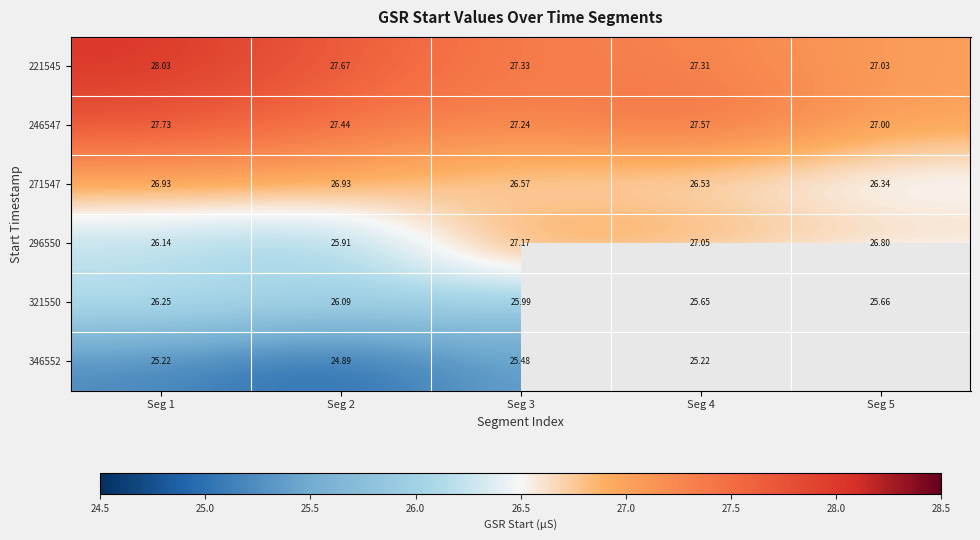

How many data points in 296550 are less than 26?

1